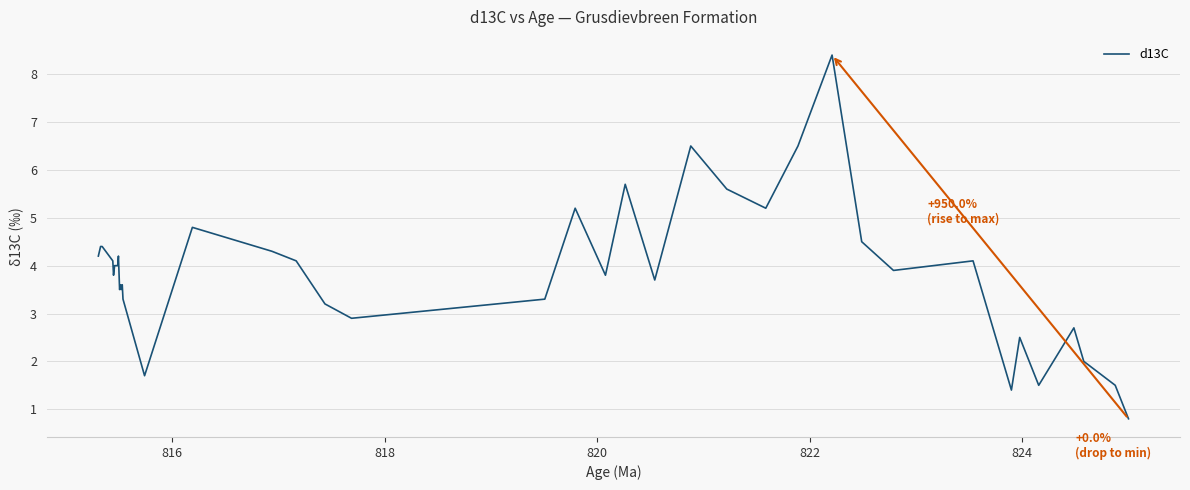

Does the chart display data point markers on the line(s)?

No